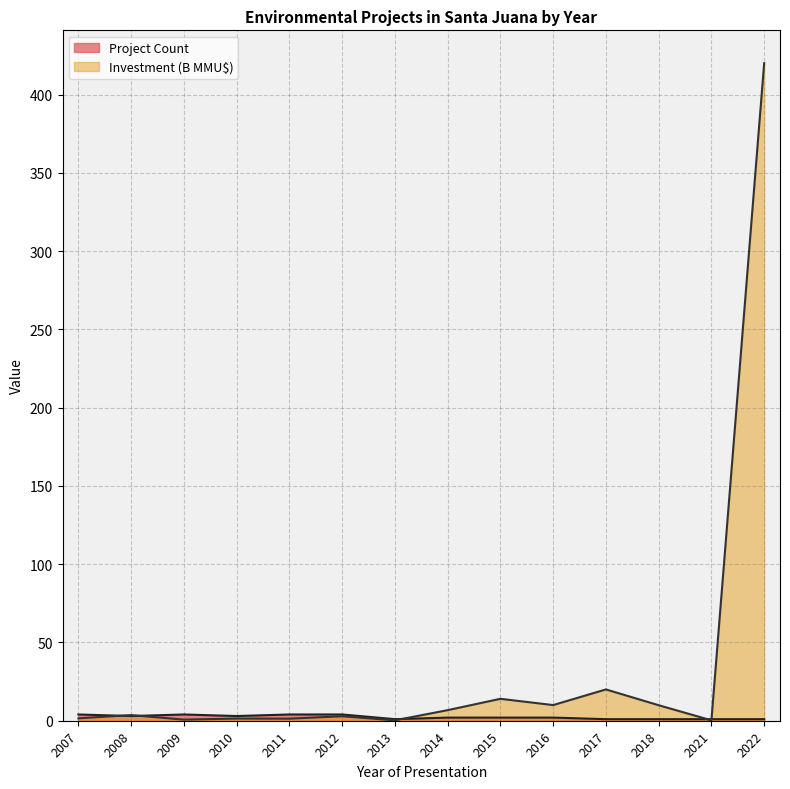

What is the maximum value shown in the chart?

420.0